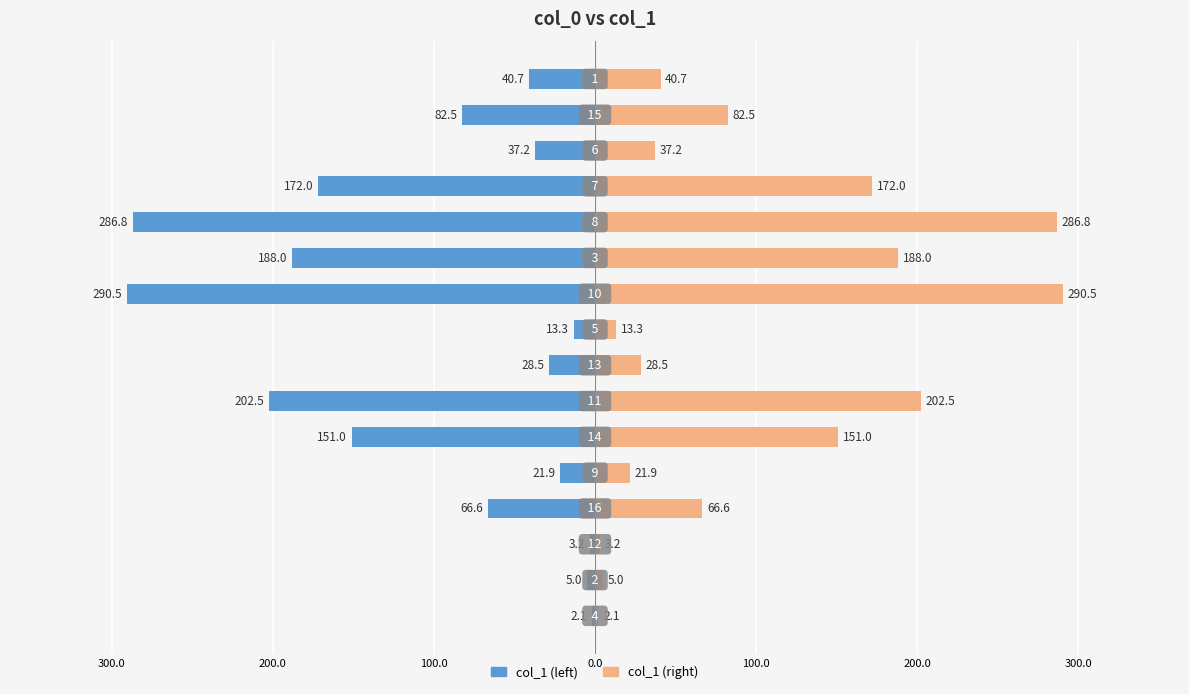

List the series in order of their overall mean, lowest first.

col_1 (left), col_1 (right)